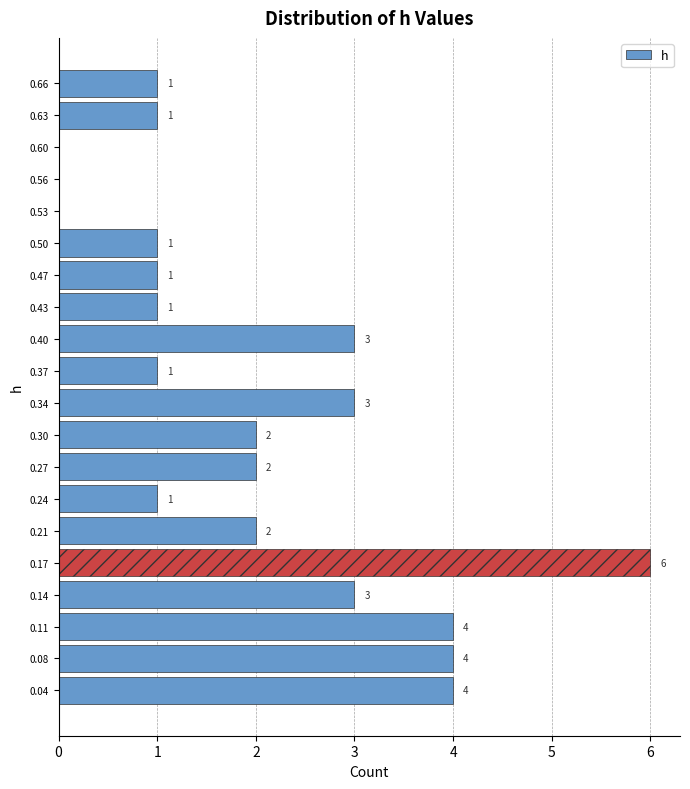

Over which range of the y-axis is the bar longest?

0.160 to 0.190